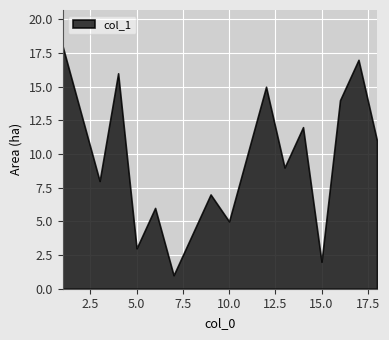

The chart shows a value of 2 at 15.0. True or false?

True